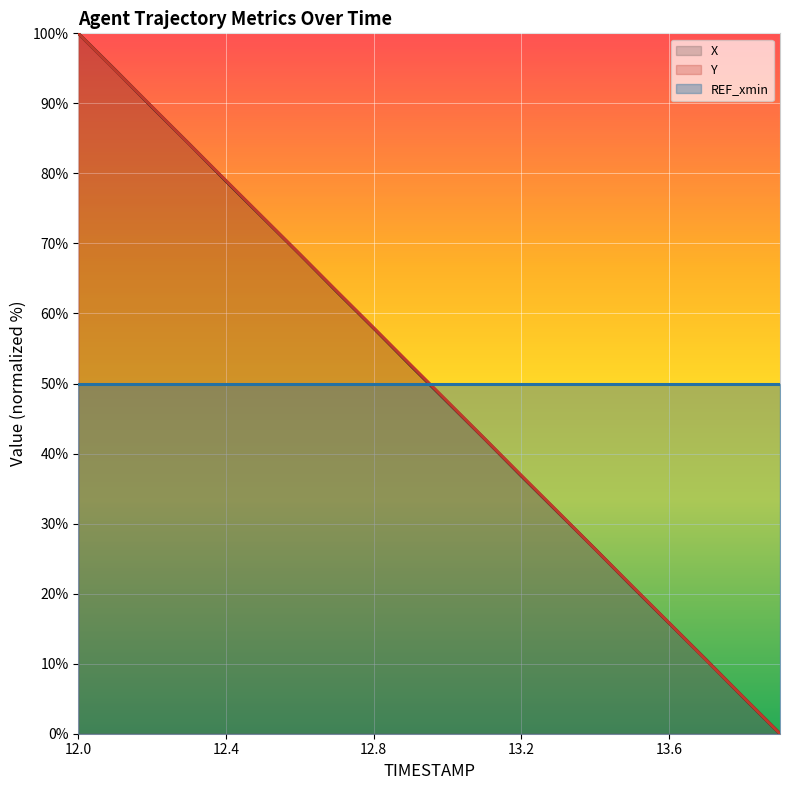

How many lines are shown in the chart?

3